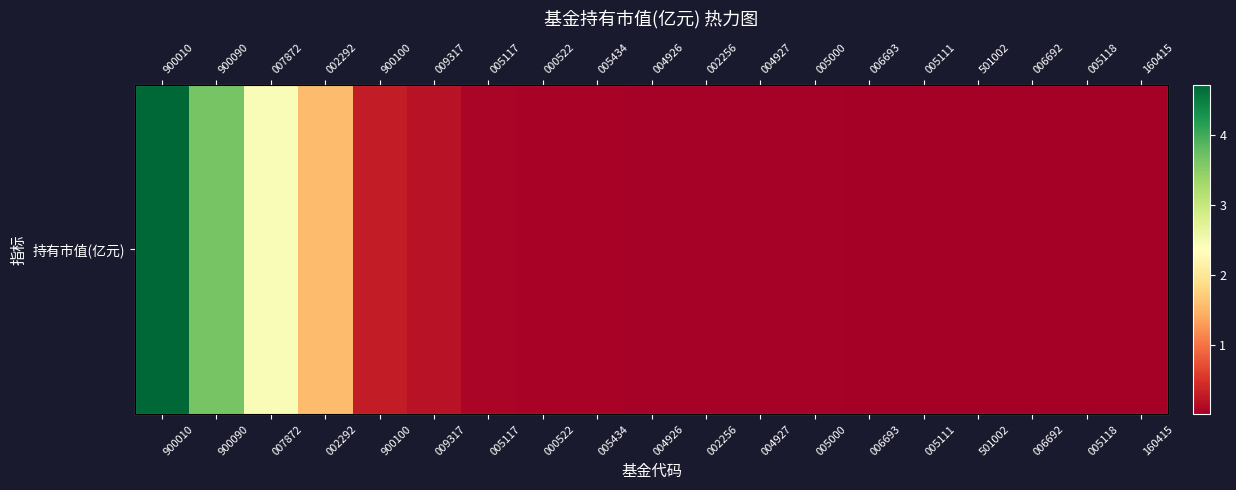

True or false: the data shows 0.0 at 501002.

True